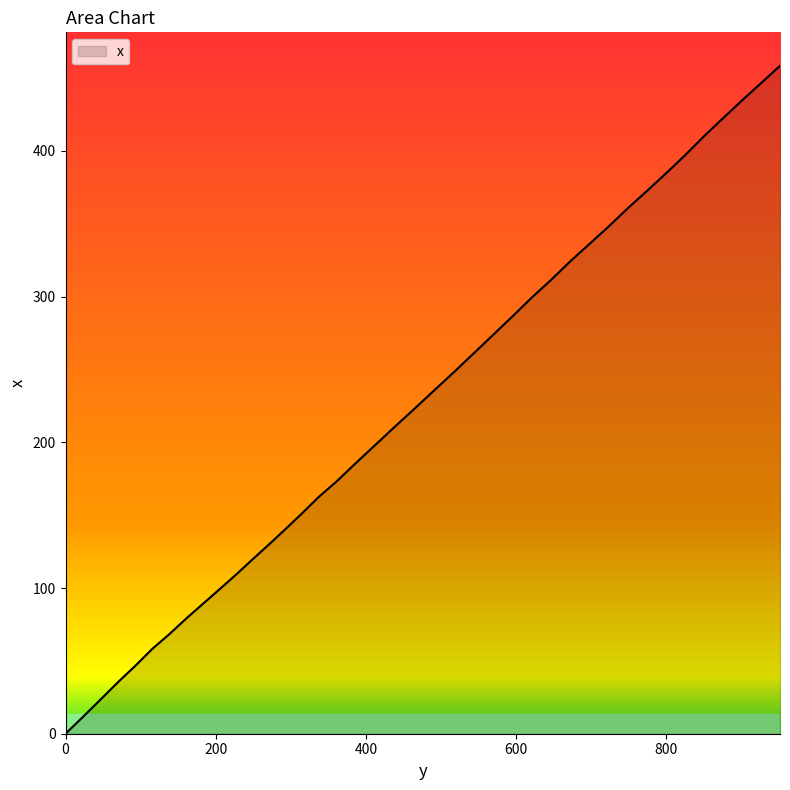

What is the maximum value shown in the chart?

458.4